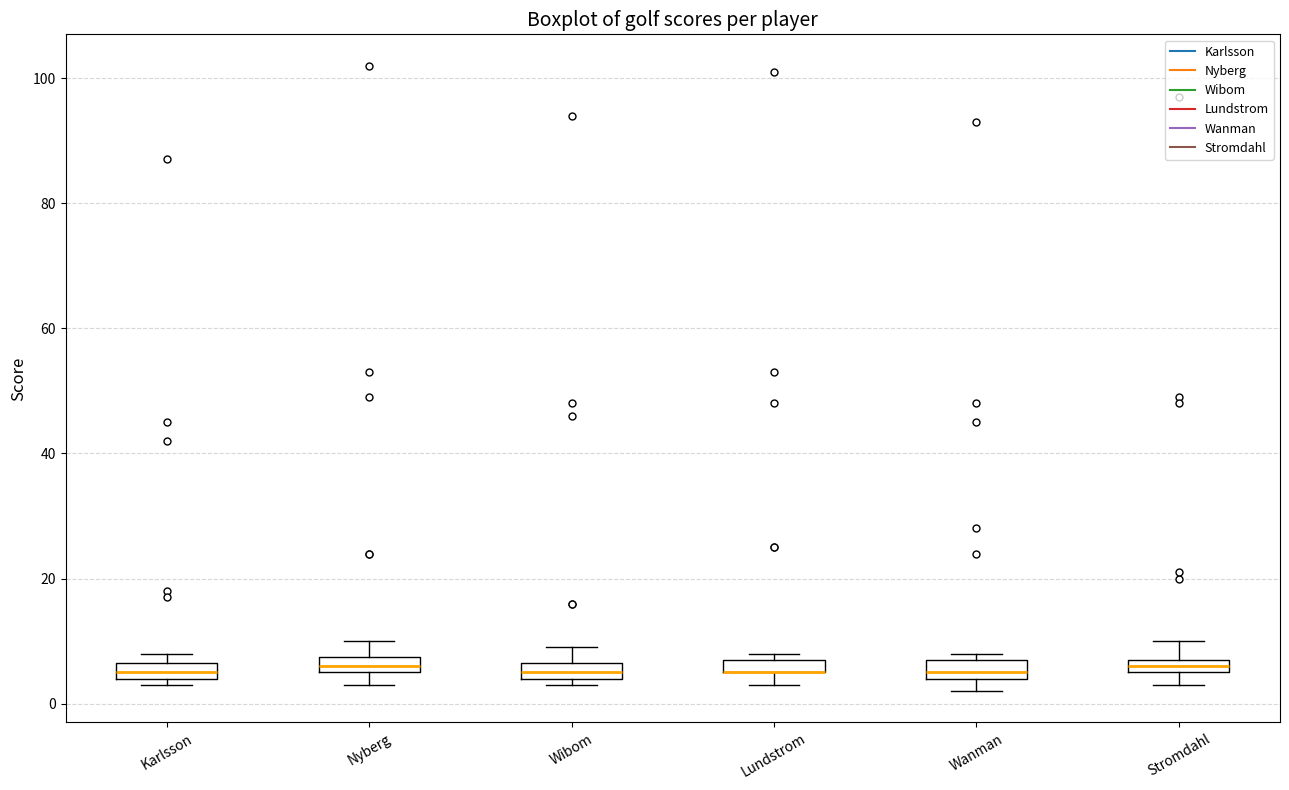

Where is the lower edge of the box for Wanman on the y-axis? The values are not printed on the chart, so give them approximately, as read against the axis.

4